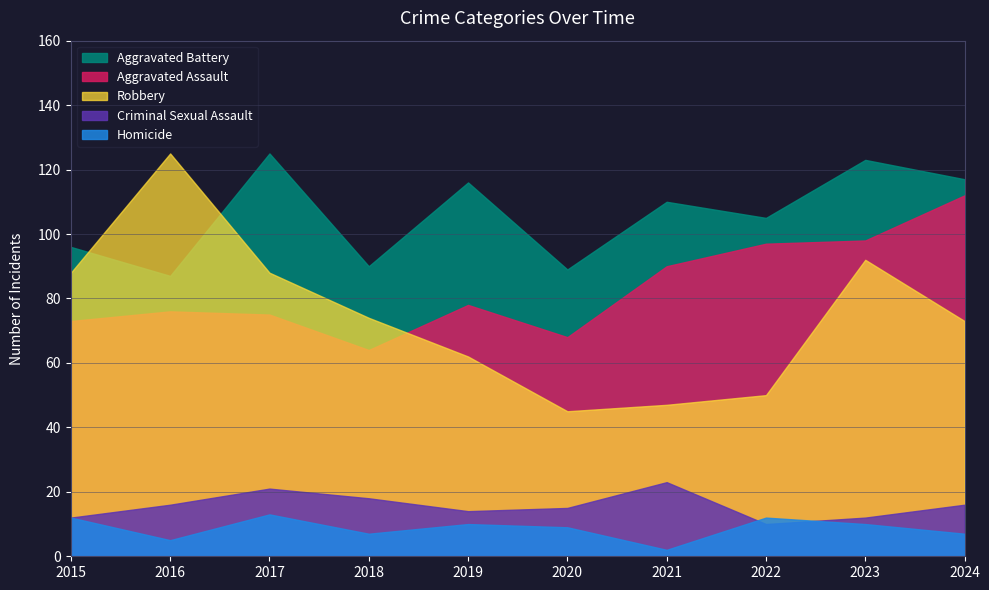

How many data points in Aggravated Battery are less than 110?

5